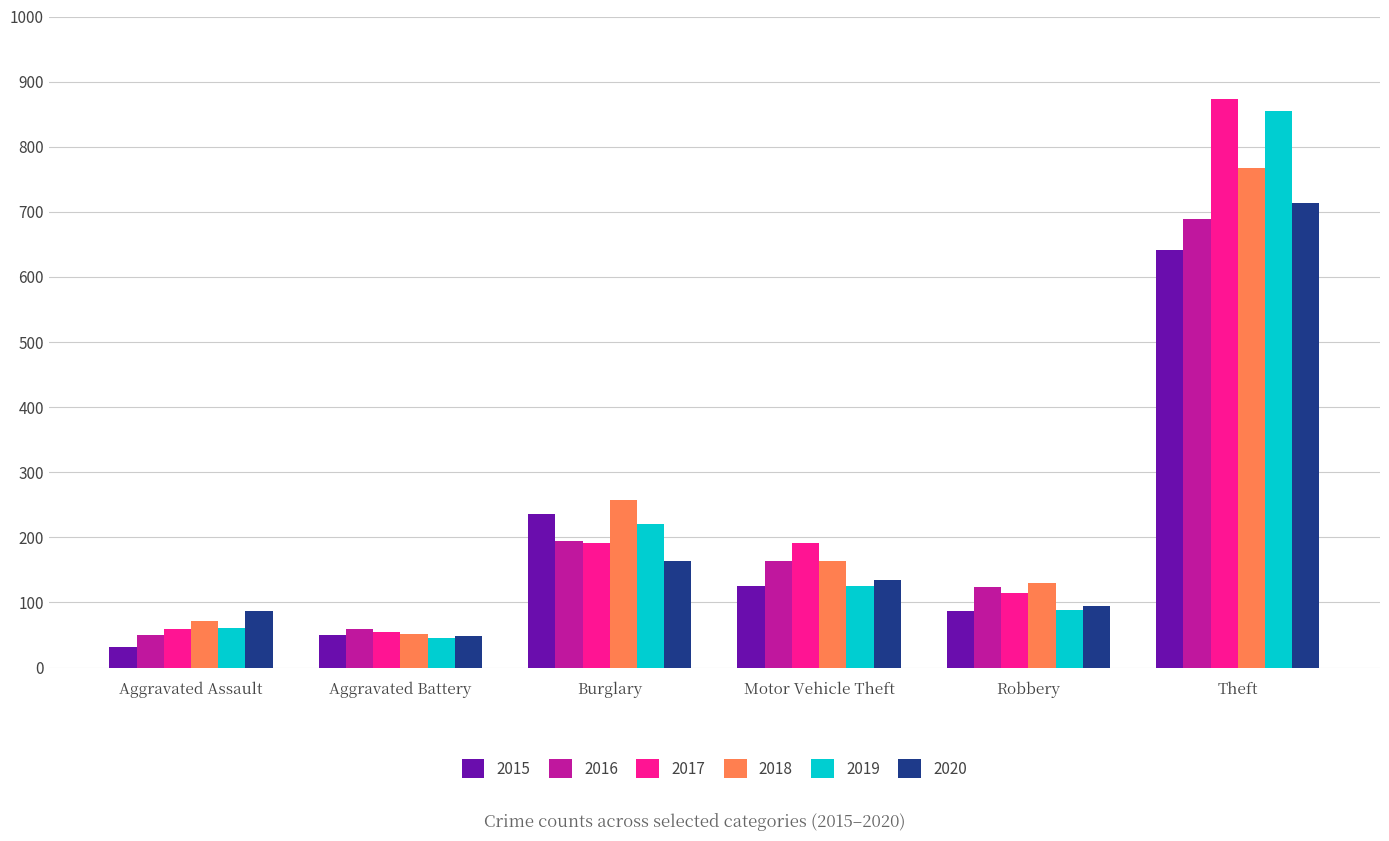

What is the label of the 2nd bar from the right?

Robbery